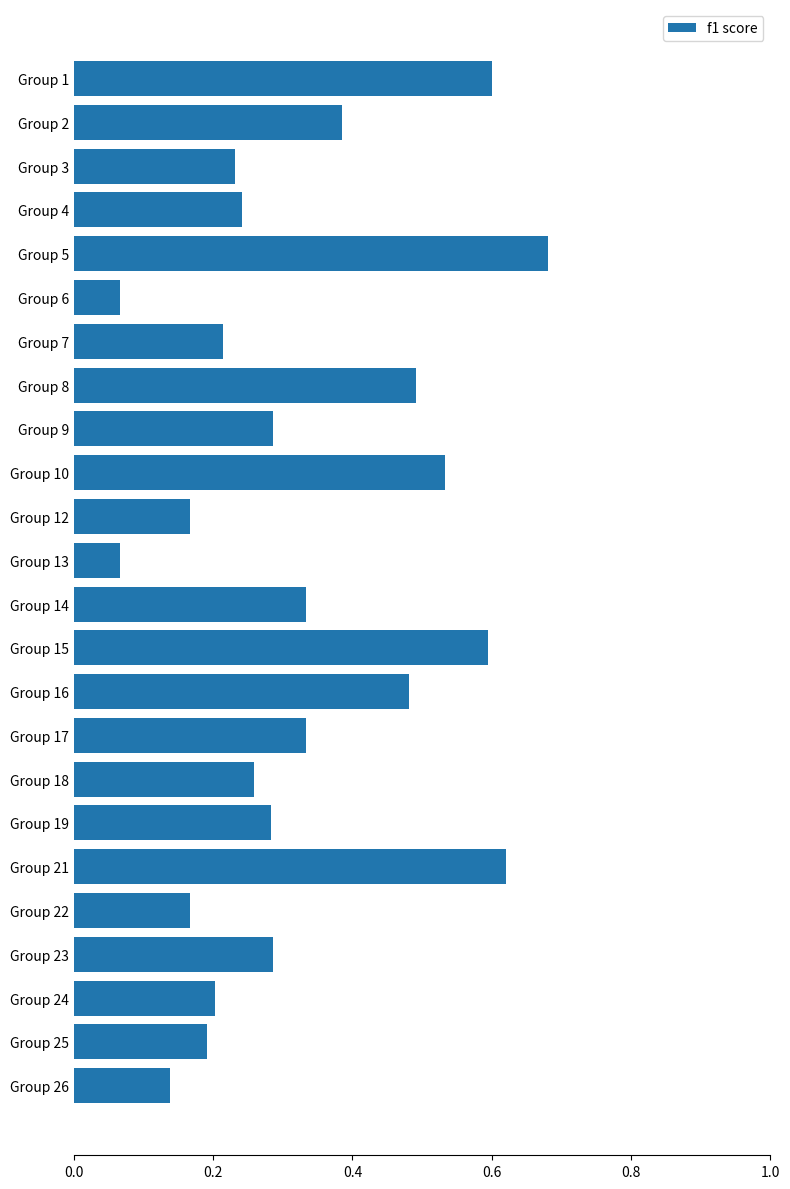

Is it true that the value at Group 16 is 0.8?

False